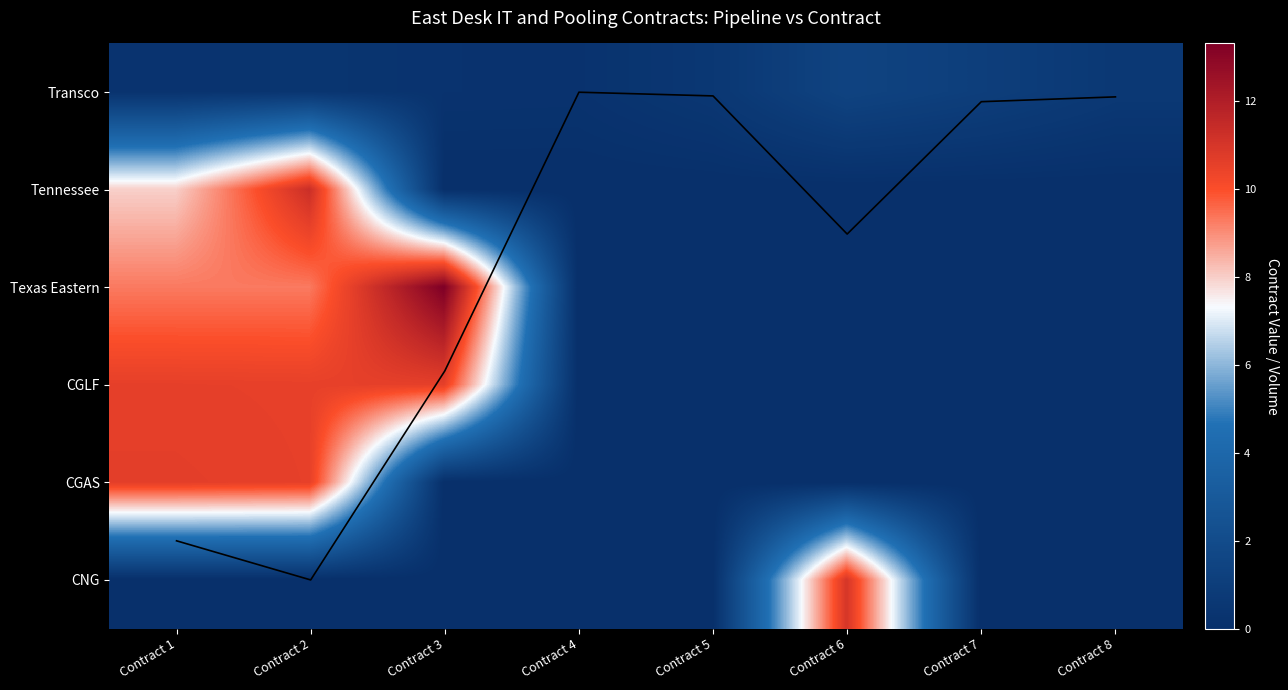

What is the difference between the second highest and minimum values in the Tennessee series?

8.0